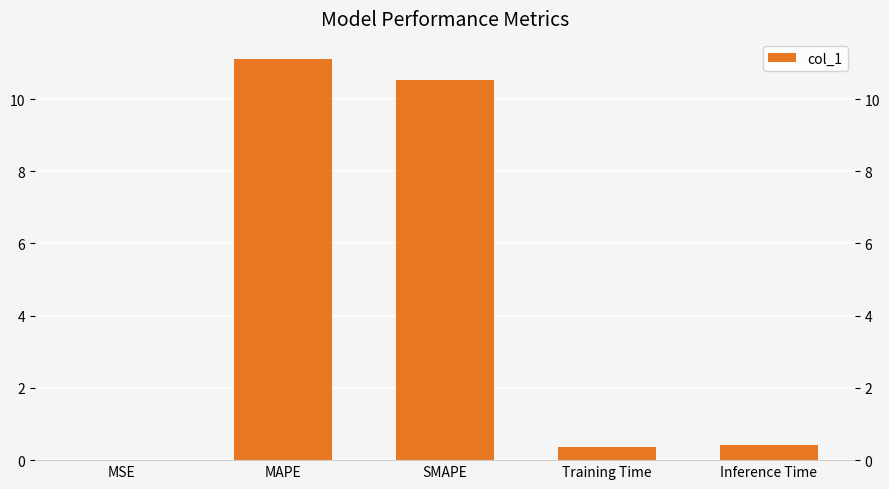

List the labels in order of value, largest first.

MAPE, SMAPE, Inference Time, Training Time, MSE